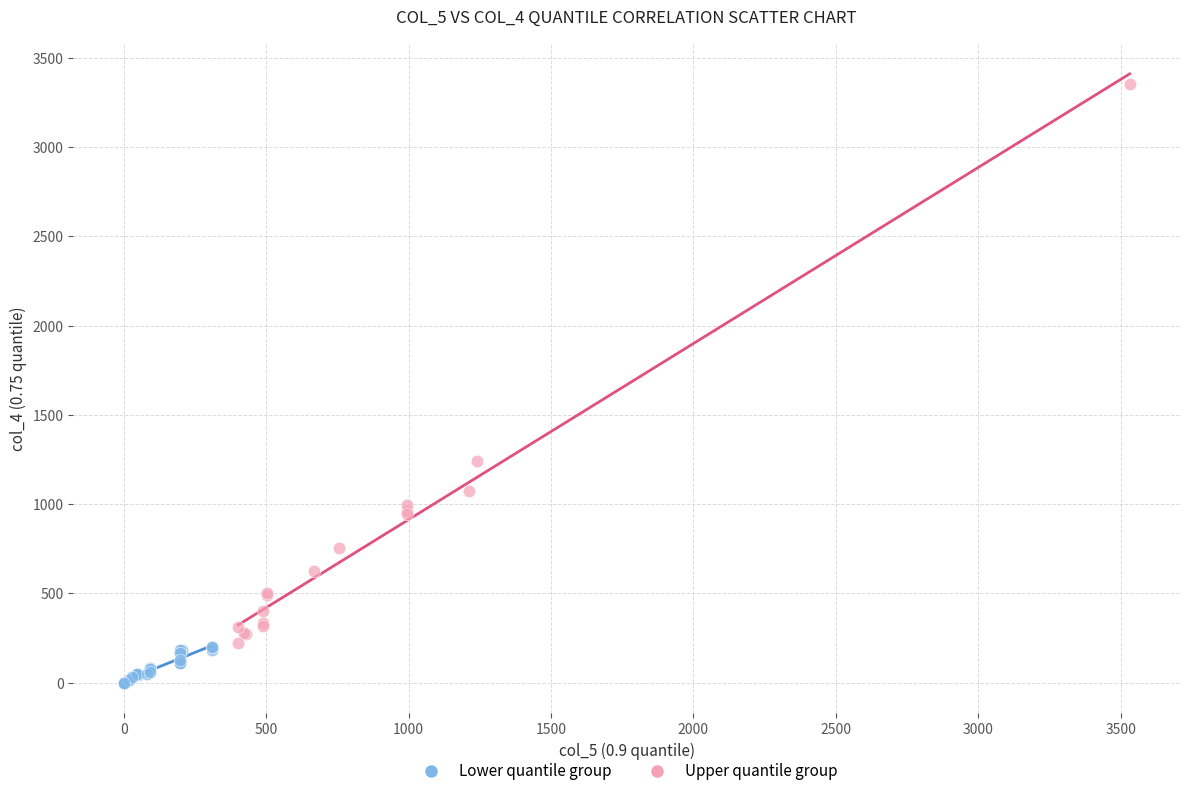

Which series contains the highest Y value?

Upper quantile group